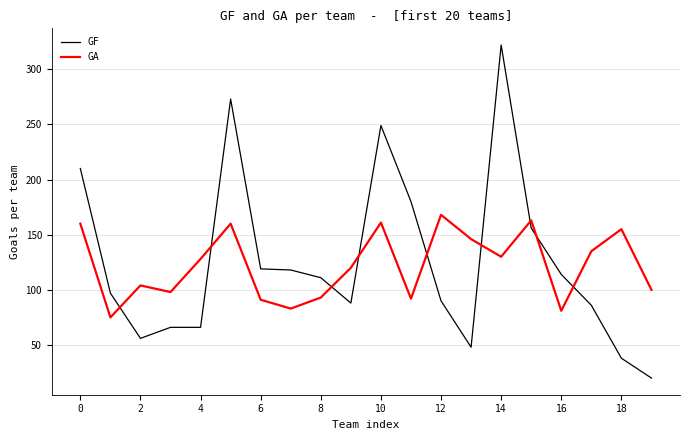

What is the smallest value displayed?

20